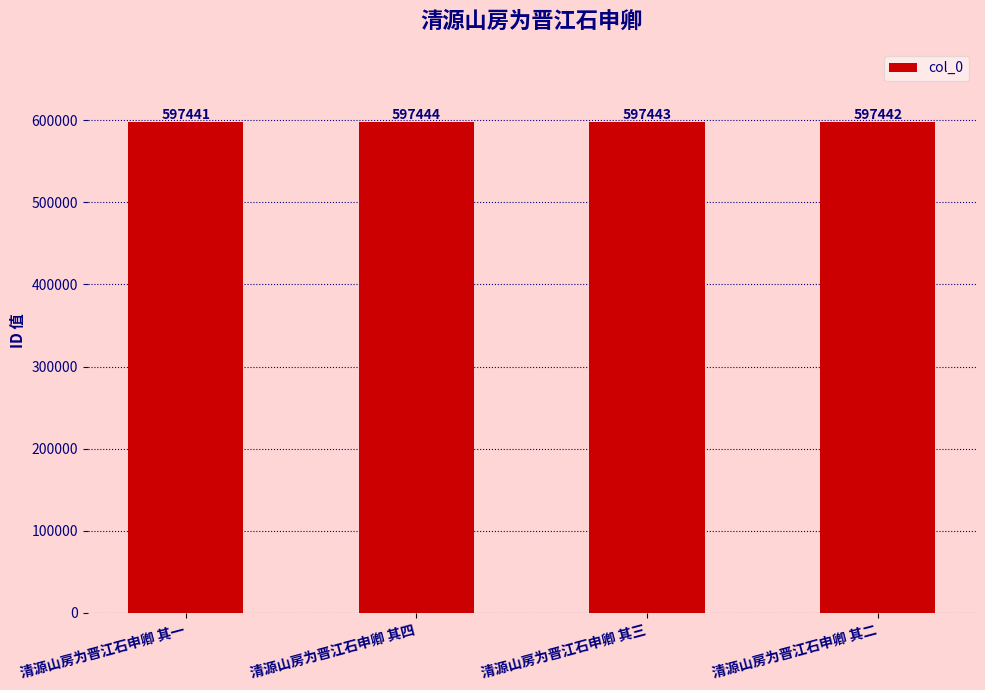

At which category does the chart reach its peak across all series?

清源山房为晋江石申卿 其四